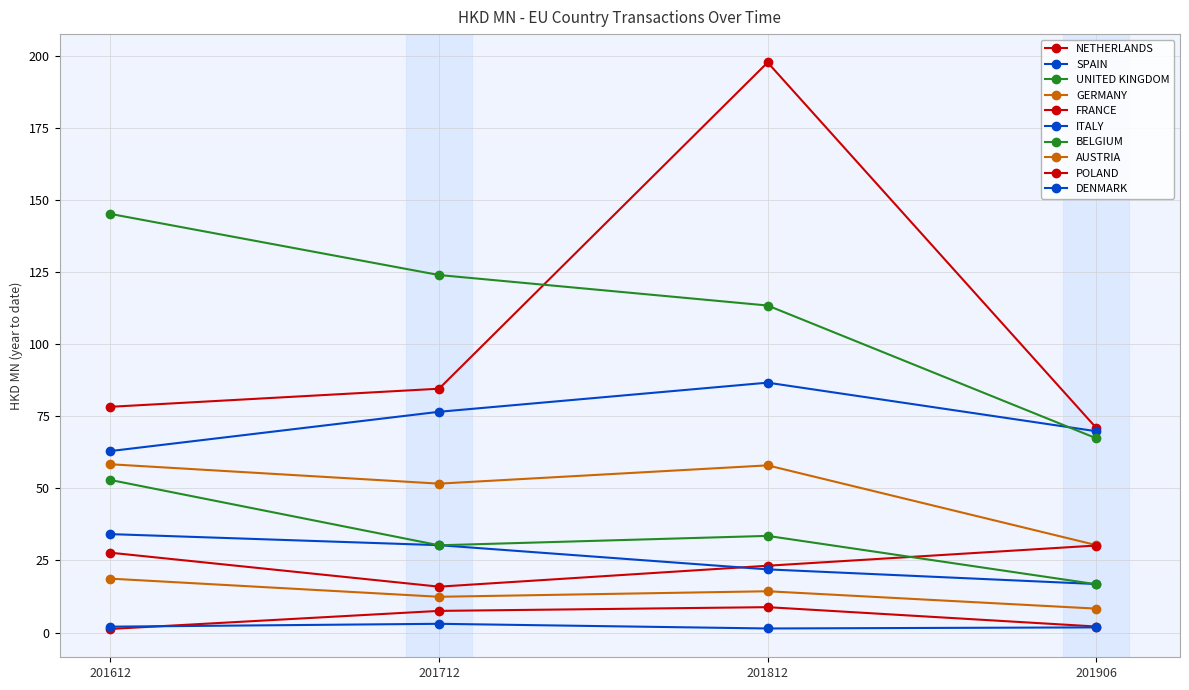

How many series are shown in this chart?

10